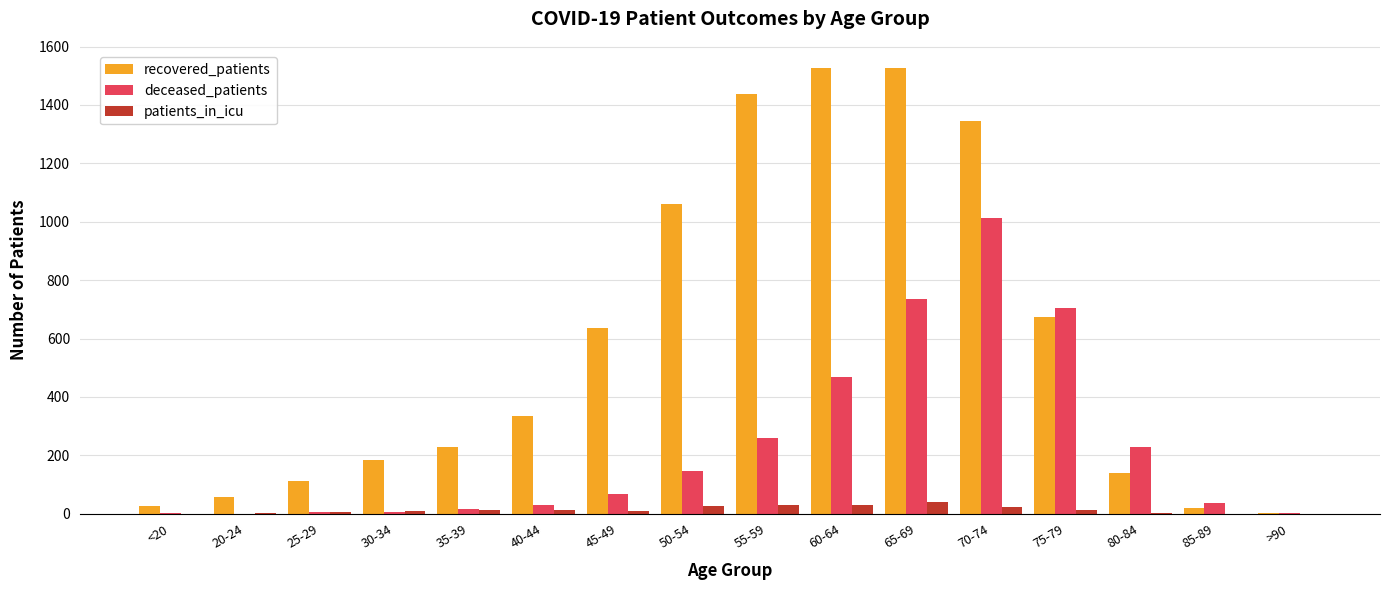

Which series has the largest total across all categories?

recovered_patients